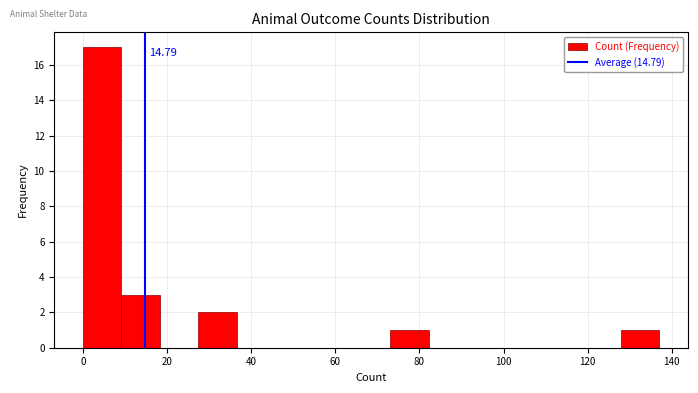

Which range on the x-axis has the tallest bar?

0 to 10